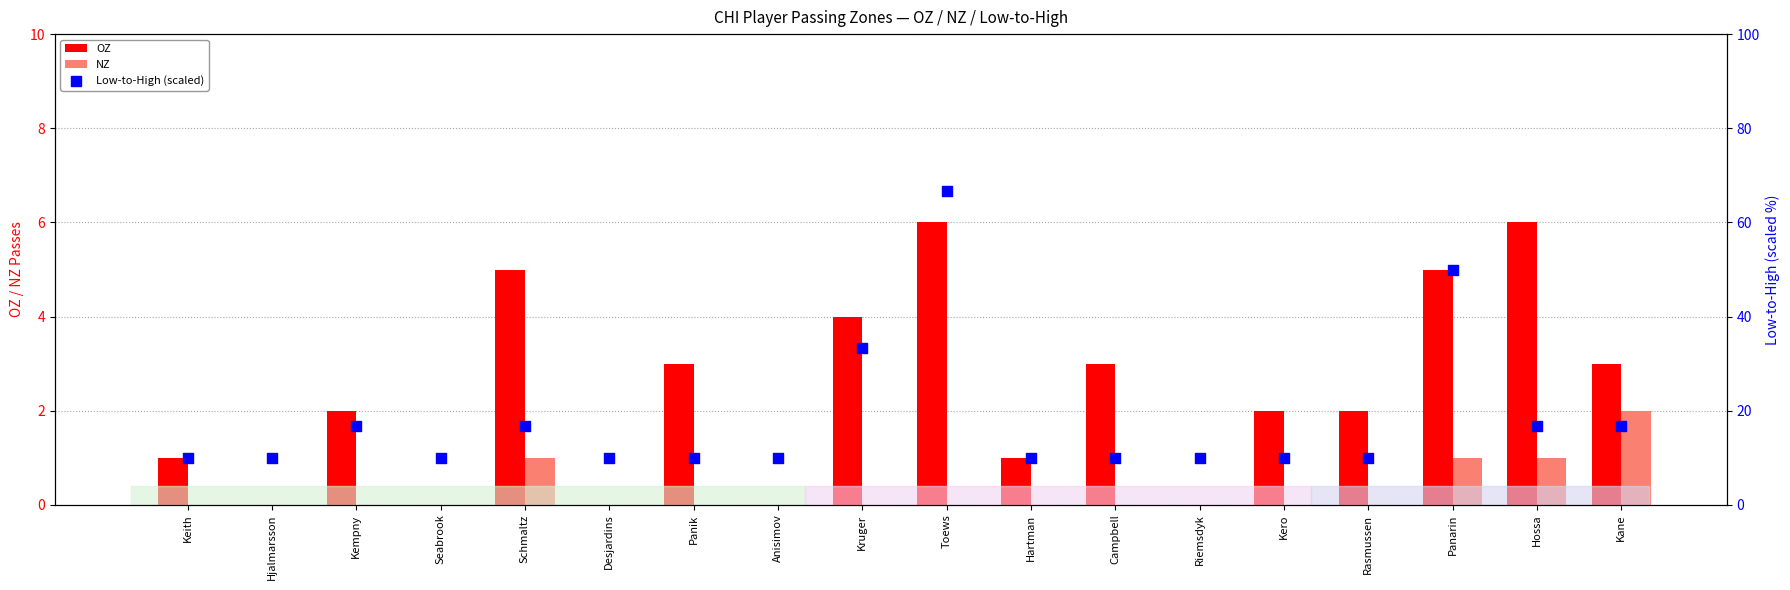

Which series has the largest total across all categories?

Low-to-High (scaled)